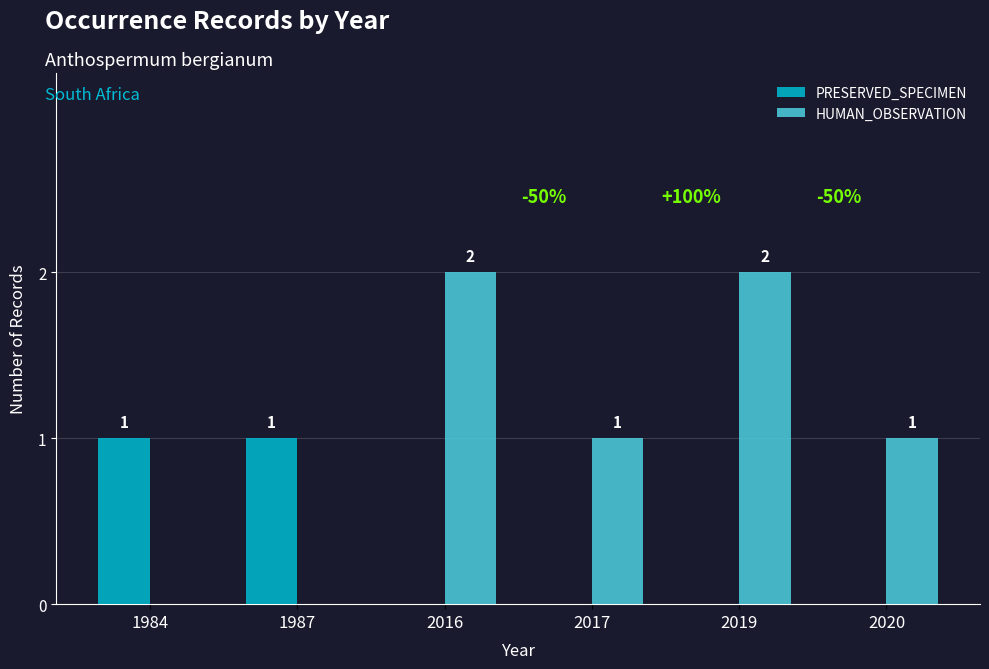

How many series are shown in this chart?

2